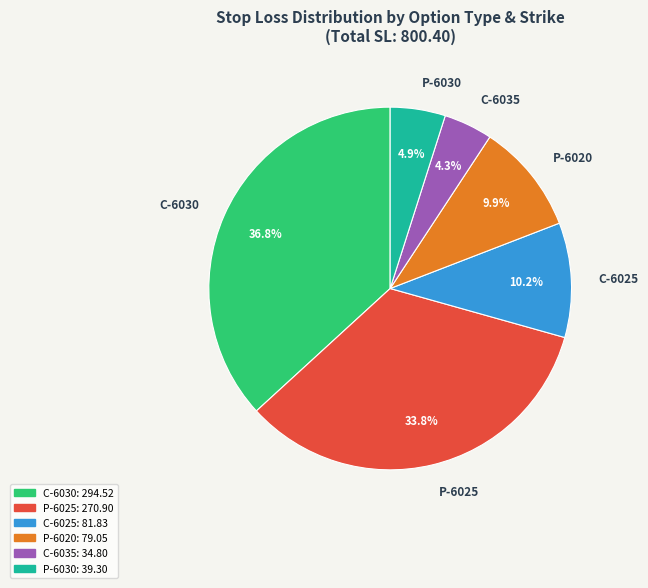

Is there any slice that represents more than half of the pie?

No